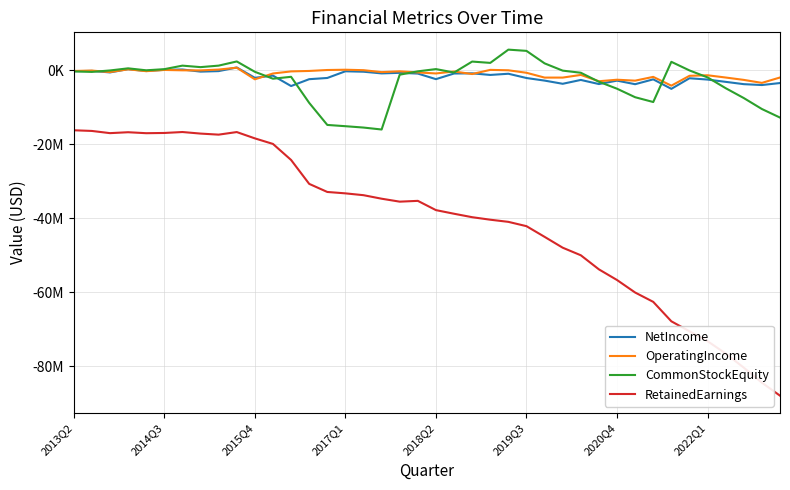

Does the chart have visible grid lines?

Yes